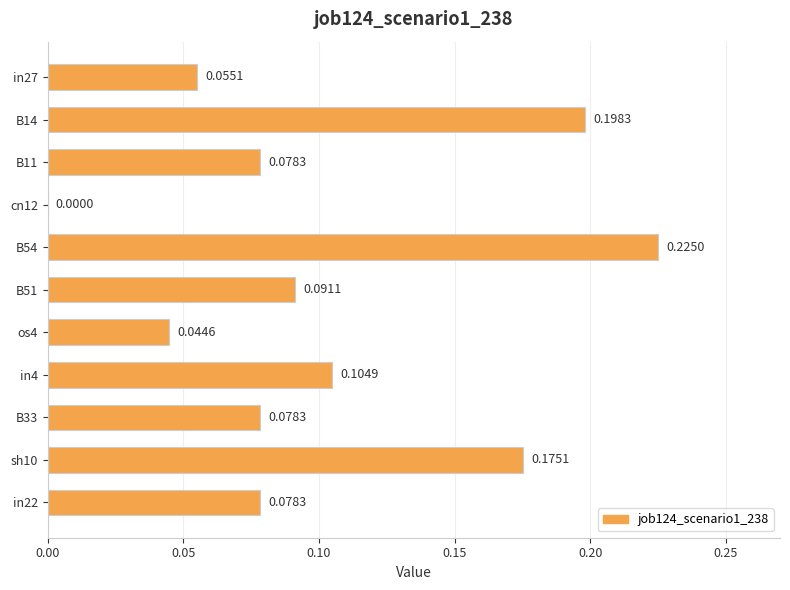

What is the sum of all values?

1.1